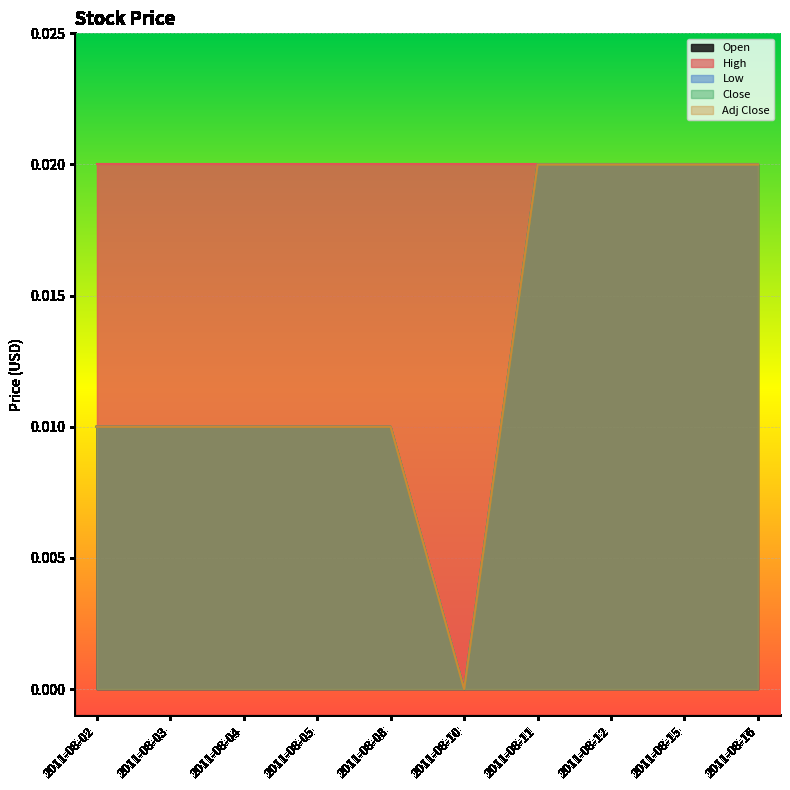

Which series has the largest total across all categories?

Open